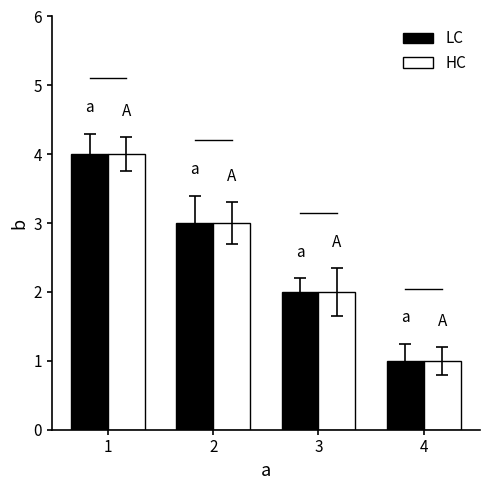

What is the sum of all LC values?

10